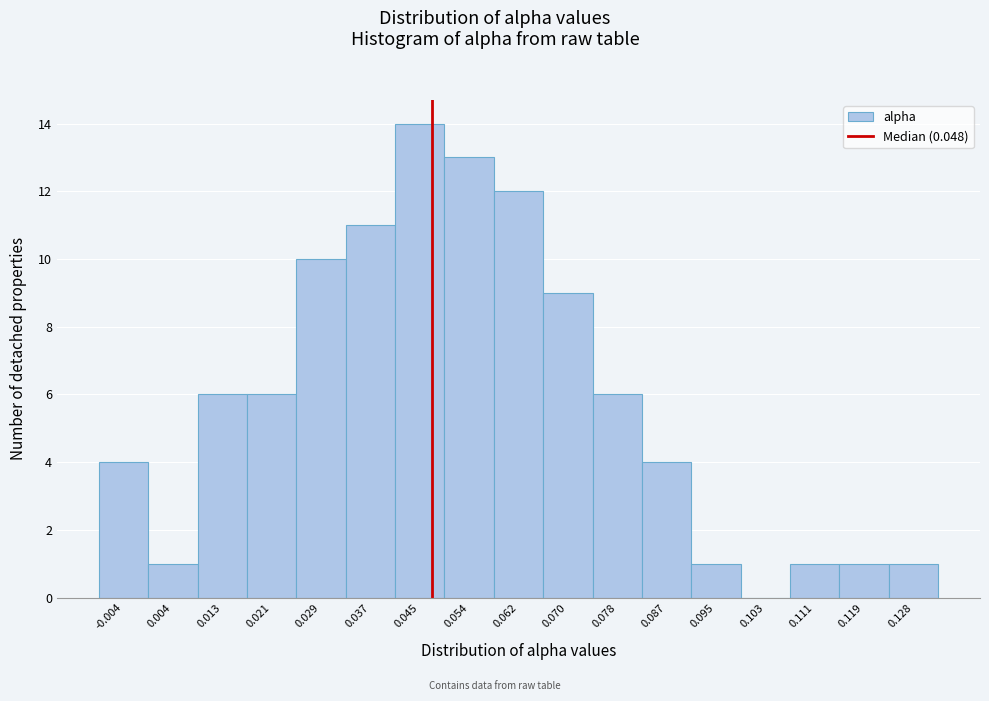

Reading left to right, transcribe this chart: for each bar, give the range it covers on the x-axis and its height. Neither the bar edges nor the heights are printed on the chart, so give them approximately, as read against the axes.

-0.008 to 0.000: 4
0.000 to 0.009: 1
0.009 to 0.017: 6
0.017 to 0.025: 6
0.025 to 0.033: 10
0.033 to 0.041: 11
0.041 to 0.050: 14
0.050 to 0.058: 13
0.058 to 0.066: 12
0.066 to 0.074: 9
0.074 to 0.082: 6
0.082 to 0.091: 4
0.091 to 0.099: 1
0.099 to 0.107: 0
0.107 to 0.115: 1
0.115 to 0.123: 1
0.123 to 0.132: 1